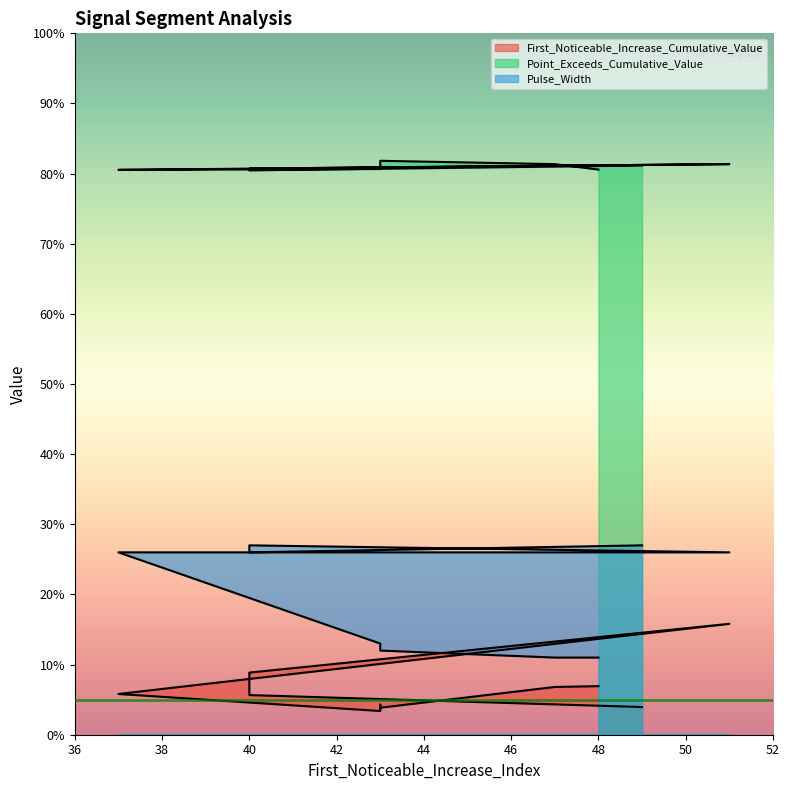

How many lines are shown in the chart?

3